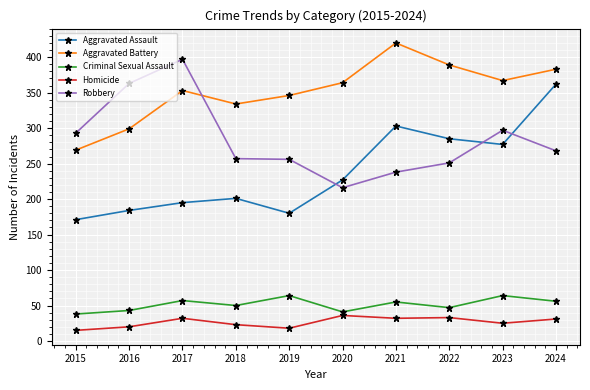

Read the Robbery value at 2015.

293